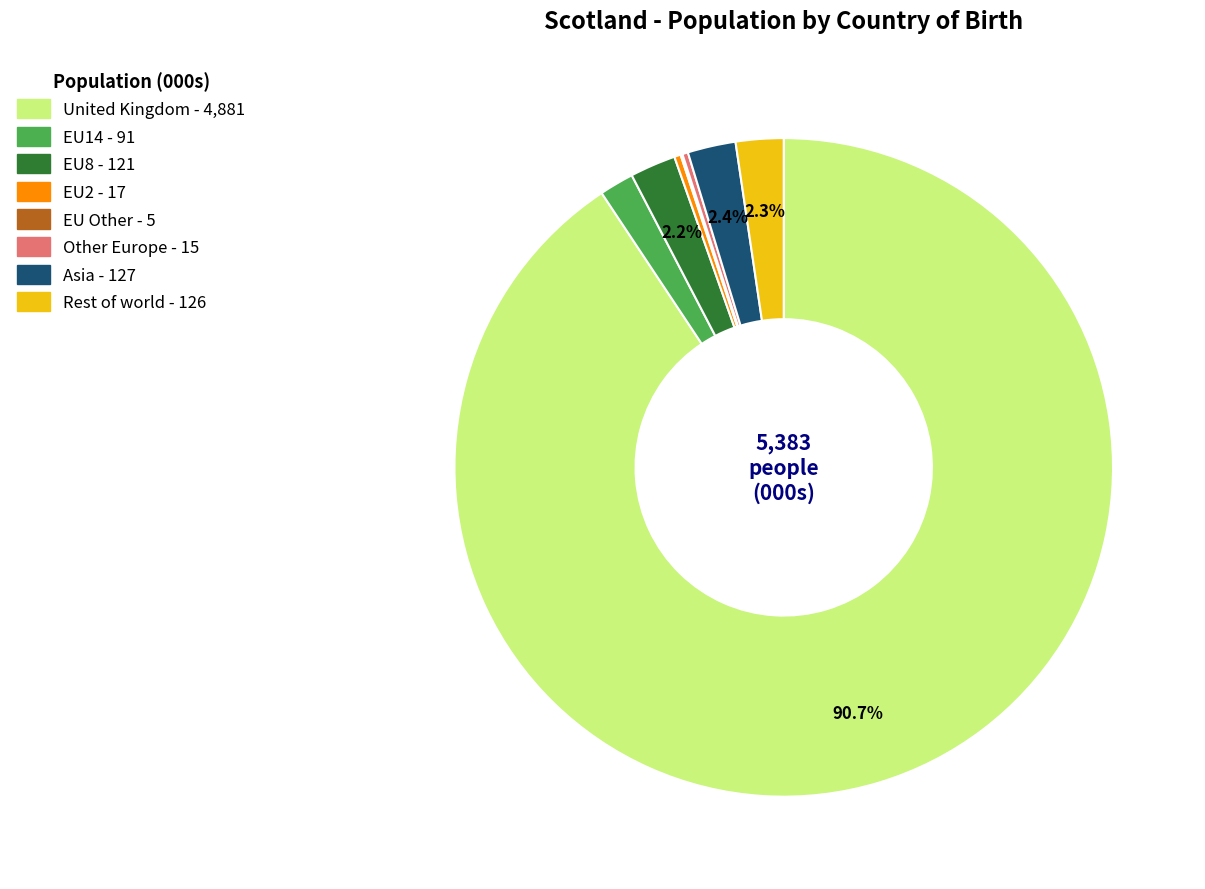

Which category has the biggest portion of the pie?

United Kingdom